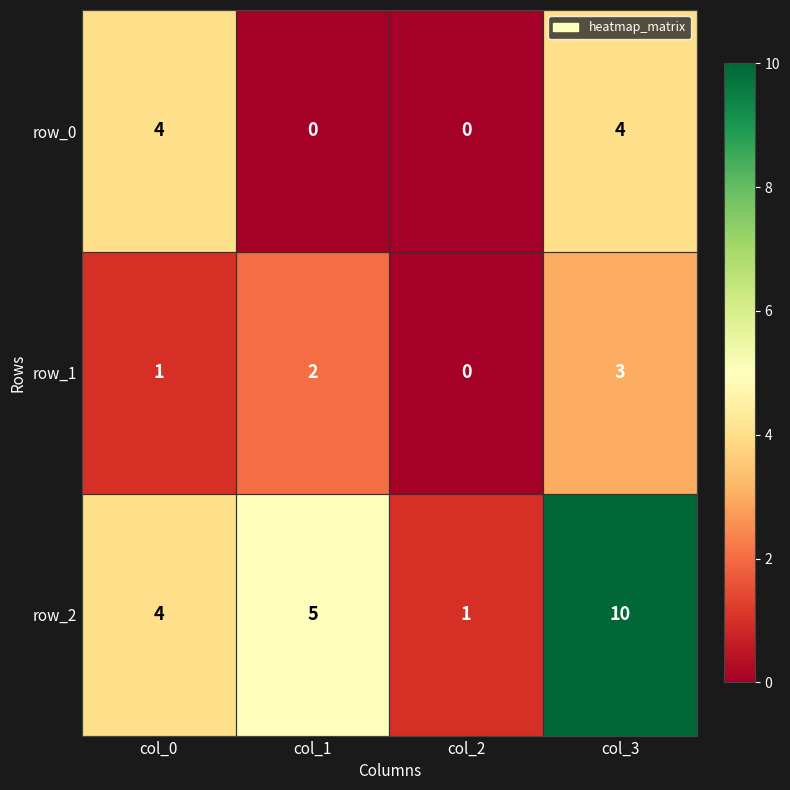

The value of row_2 at col_2 is 1. True or false?

True